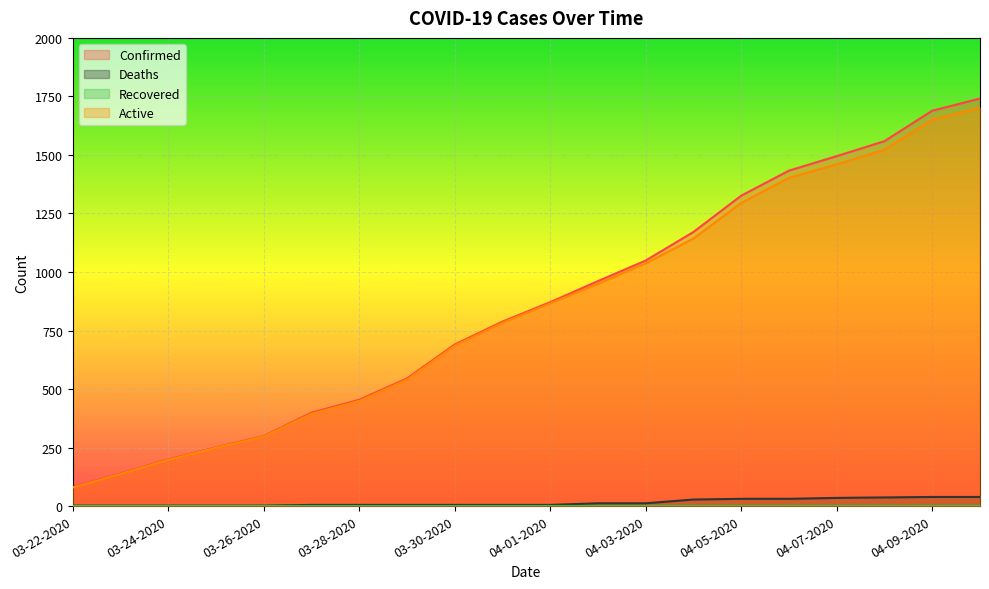

True or false: Active and Deaths cross at least once.

False